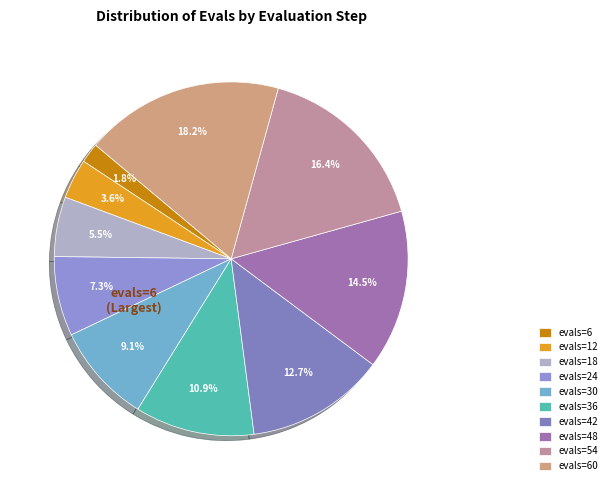

How many segments does this pie chart have?

10